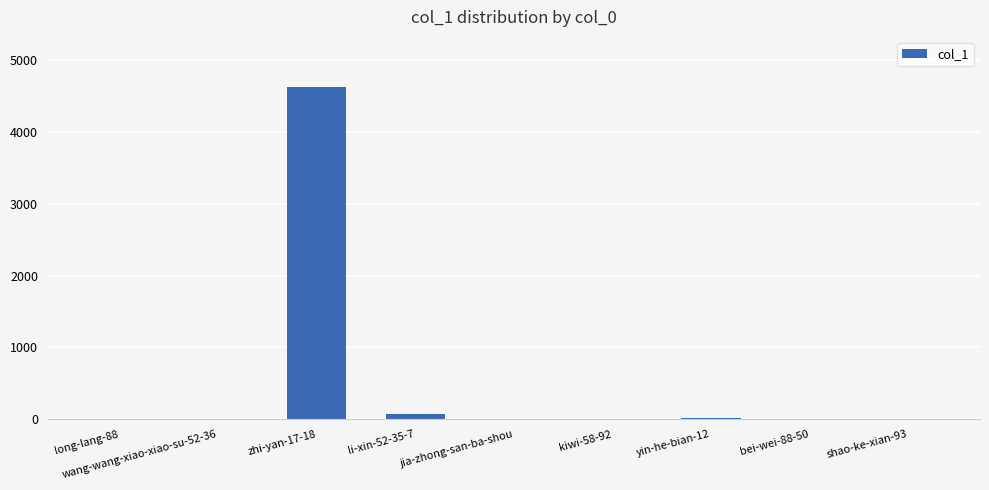

What is the sum of all values?

4723